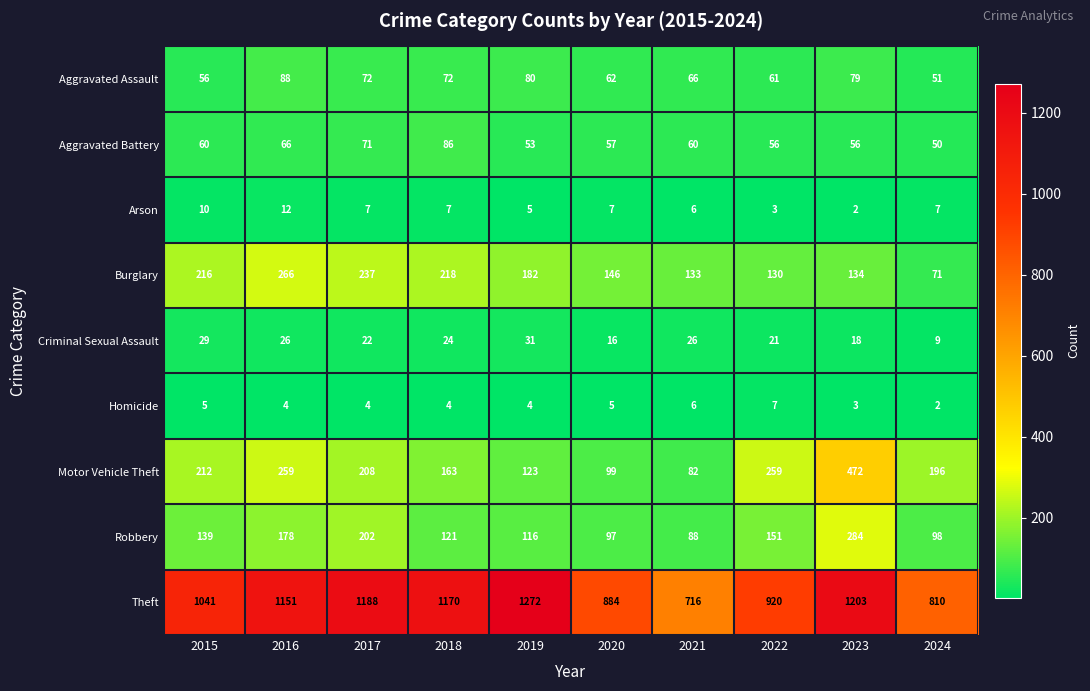

What is the difference between the highest and lowest values at 2021?

710